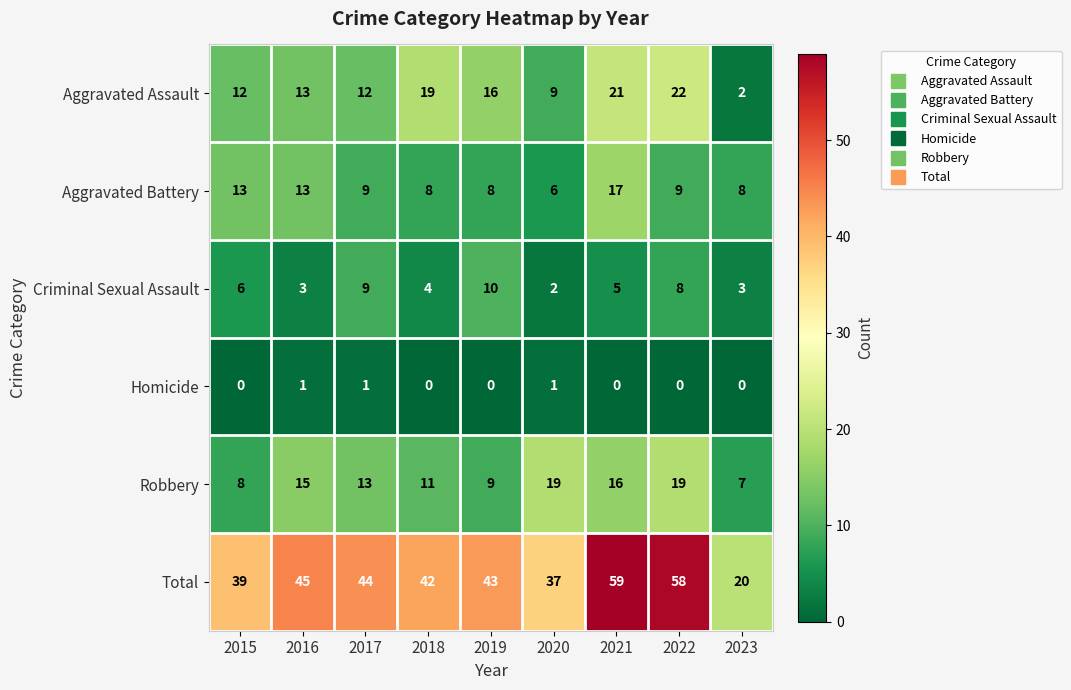

At which label does Aggravated Assault reach its peak?

2022